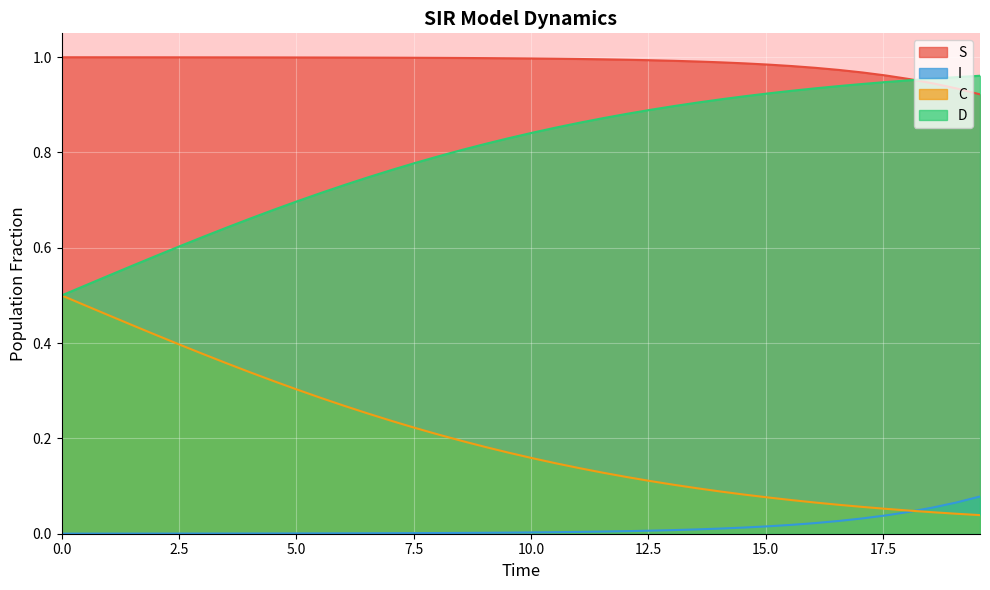

What is the sum of all C values?

8.1